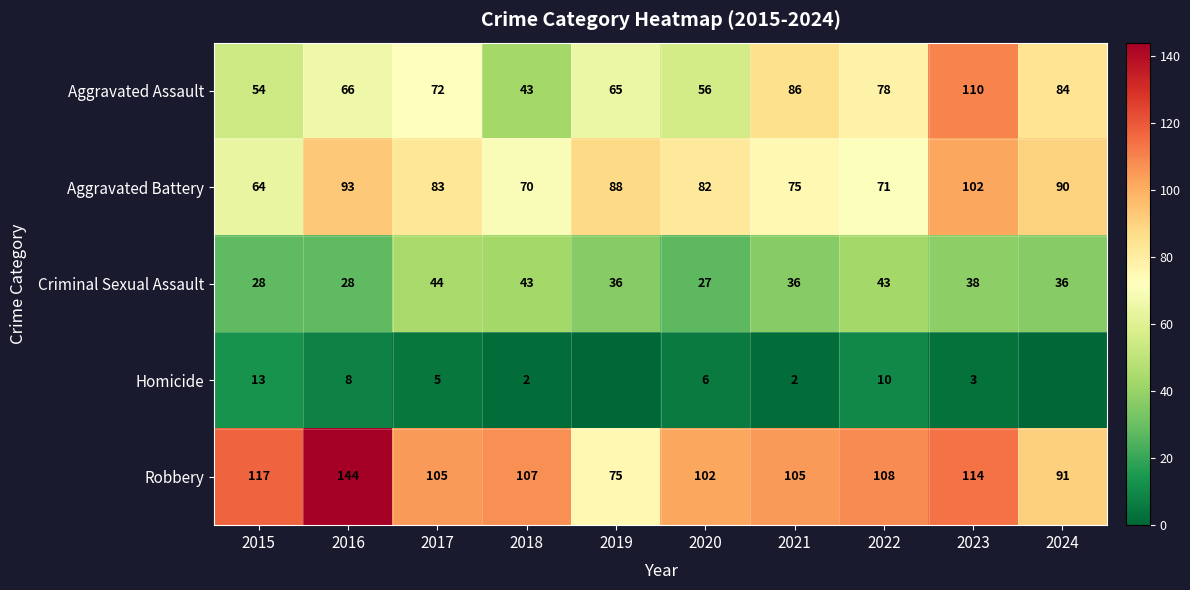

The Robbery series shows 26 at 2024. True or false?

False